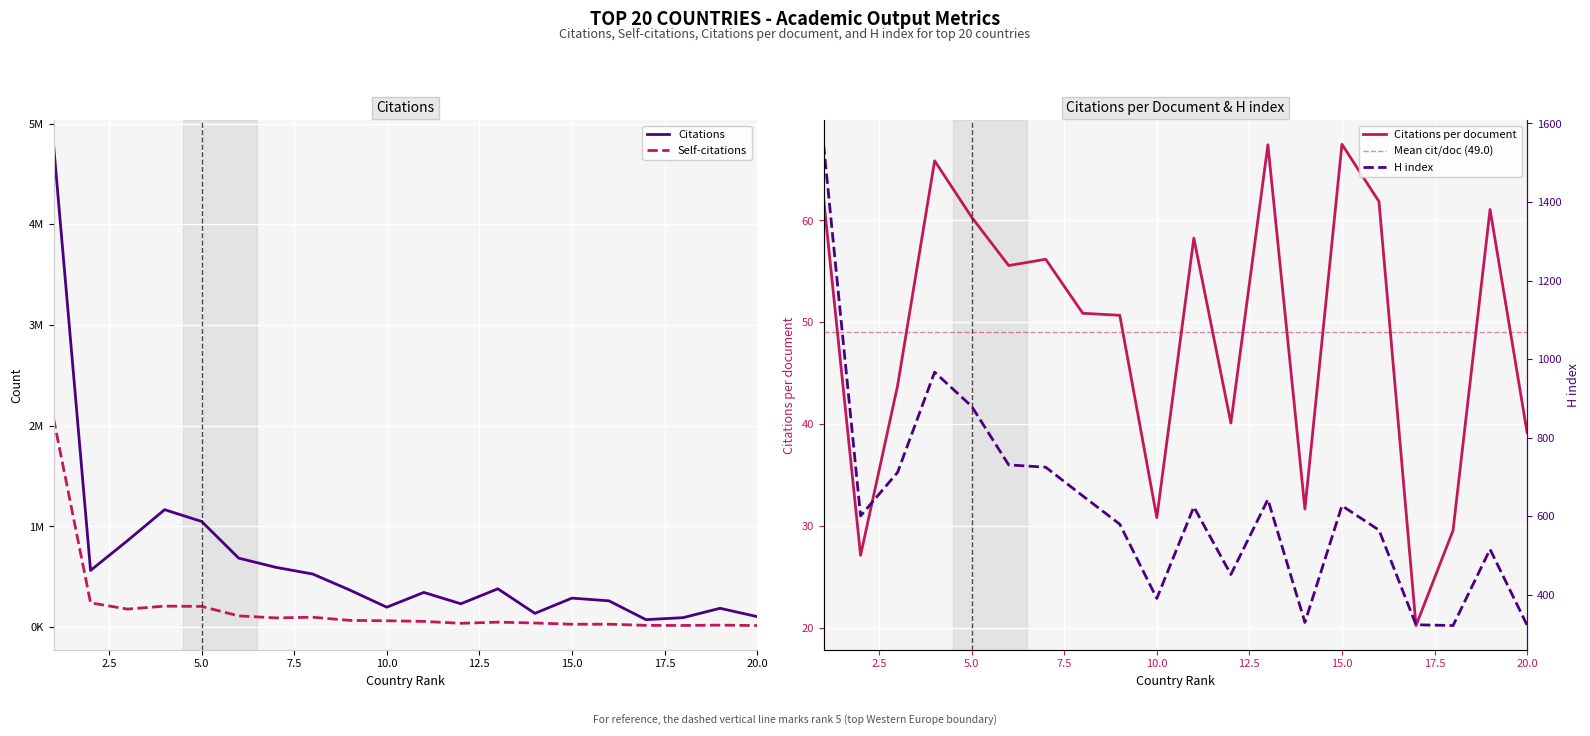

At which category is the sum across all series the highest?

1